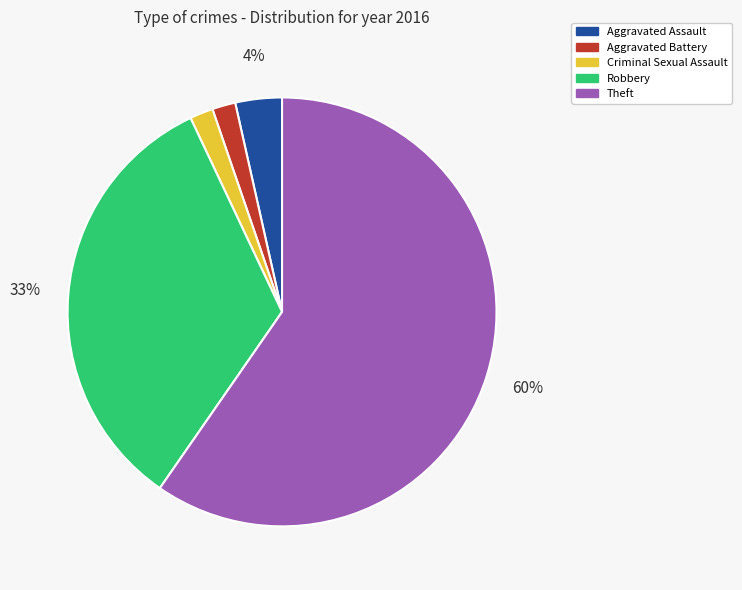

Is it true that Robbery is 19% of the pie?

False